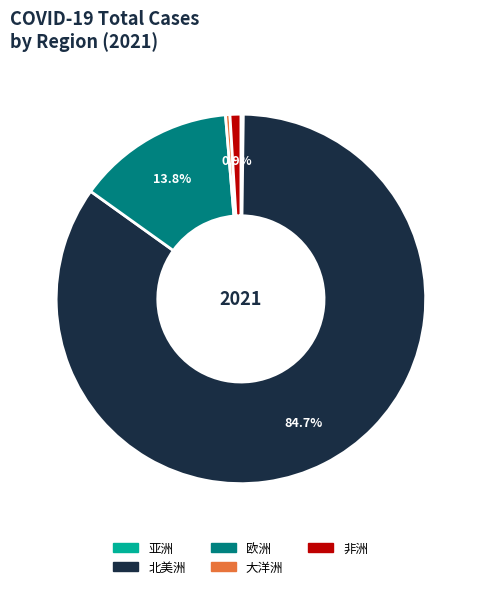

Which slice is the largest?

北美洲